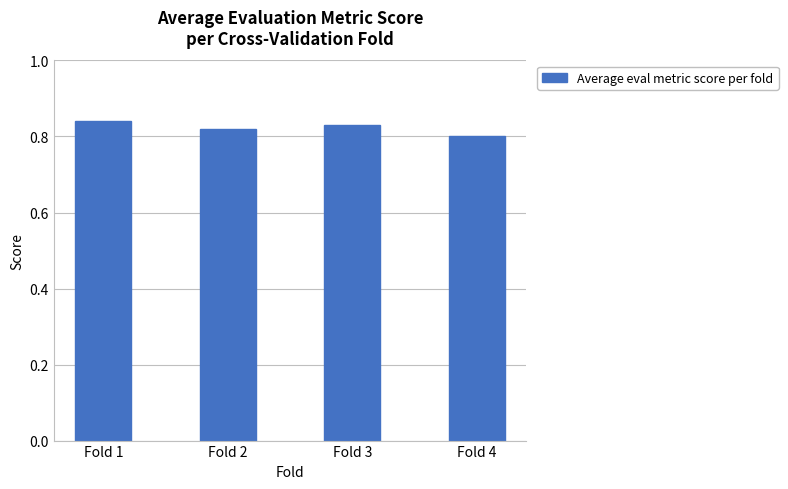

What is the sum of all values?

3.3